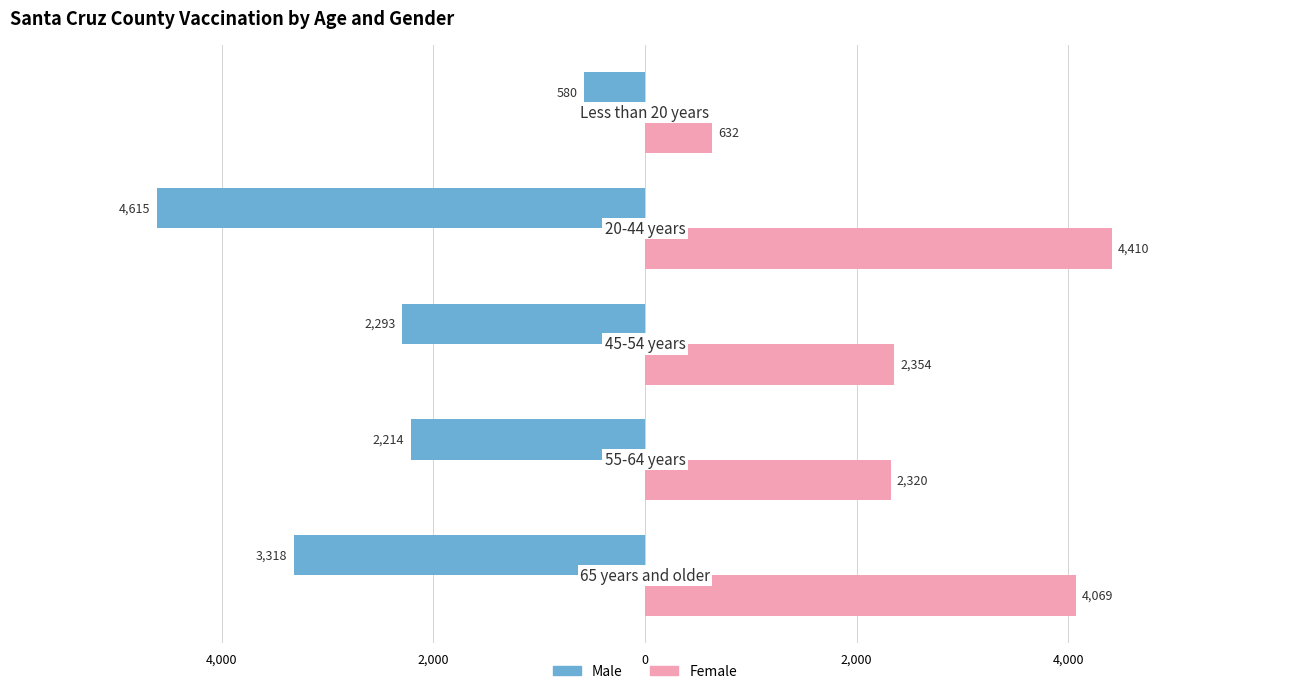

Rank the series by their average value, from highest to lowest.

Female, Male